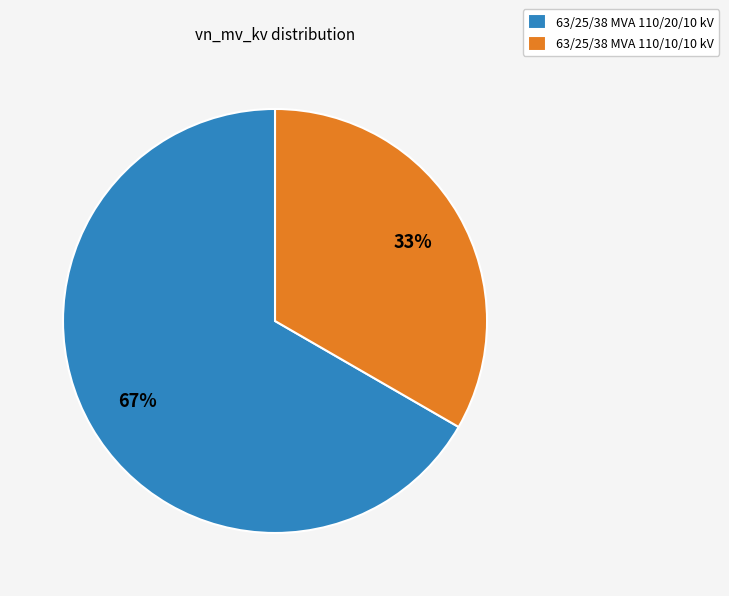

Do 63/25/38 MVA 110/10/10 kV and 63/25/38 MVA 110/20/10 kV together represent more than half of the pie?

Yes